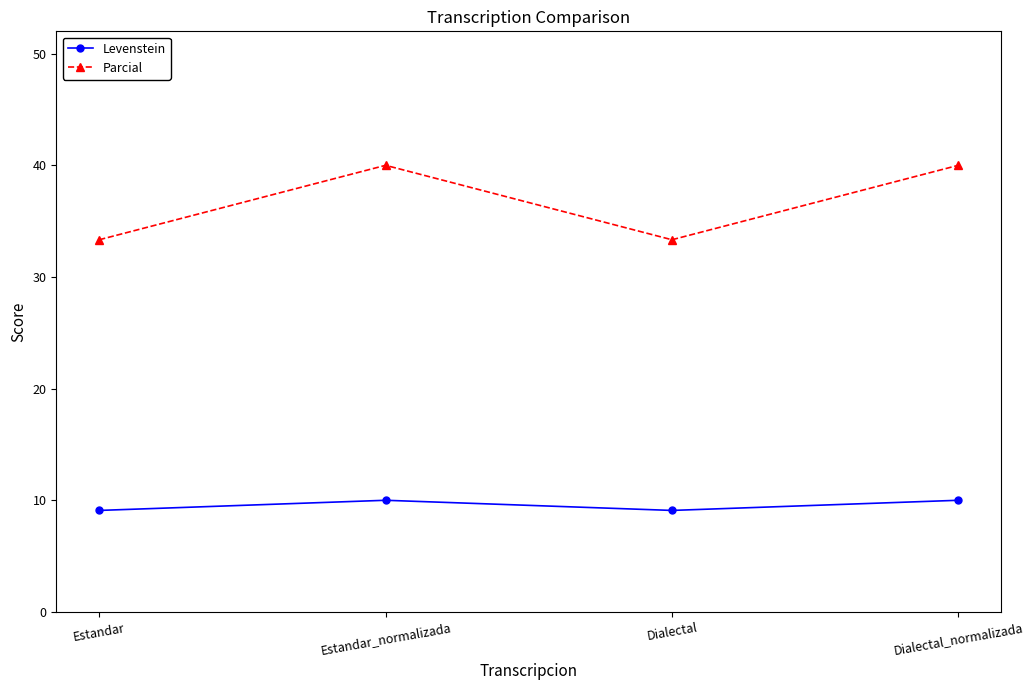

True or false: Levenstein and Parcial intersect in this chart.

False